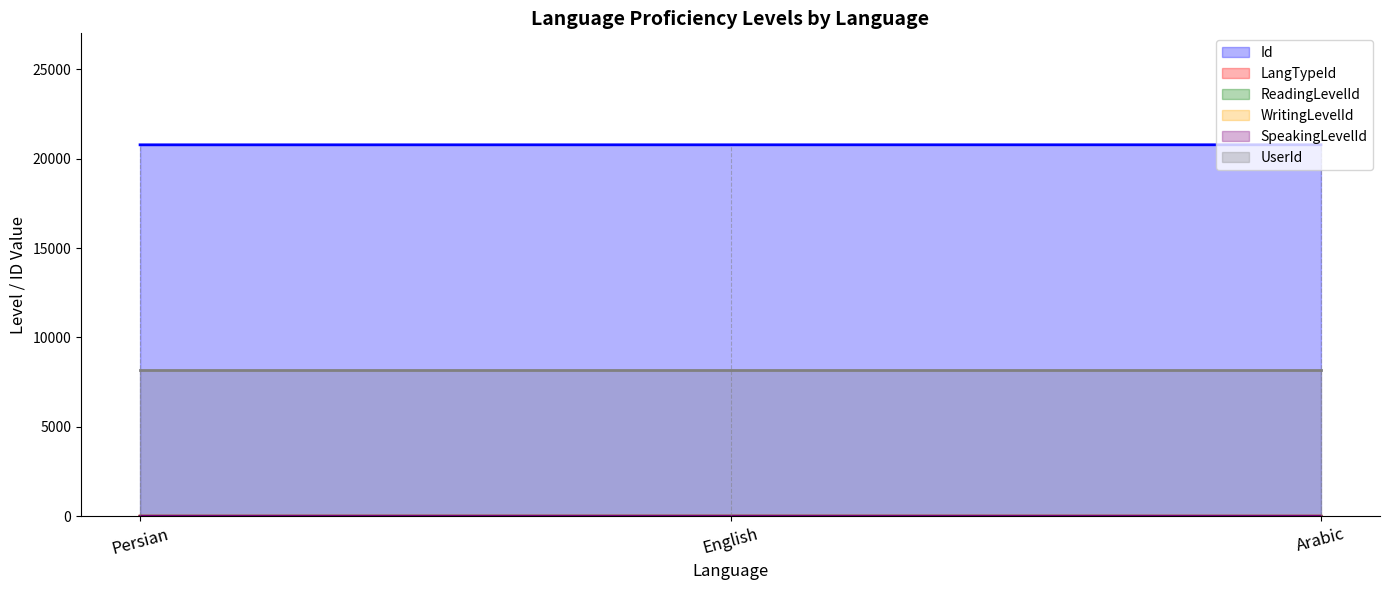

Is it true that LangTypeId equals 1 at Persian?

True